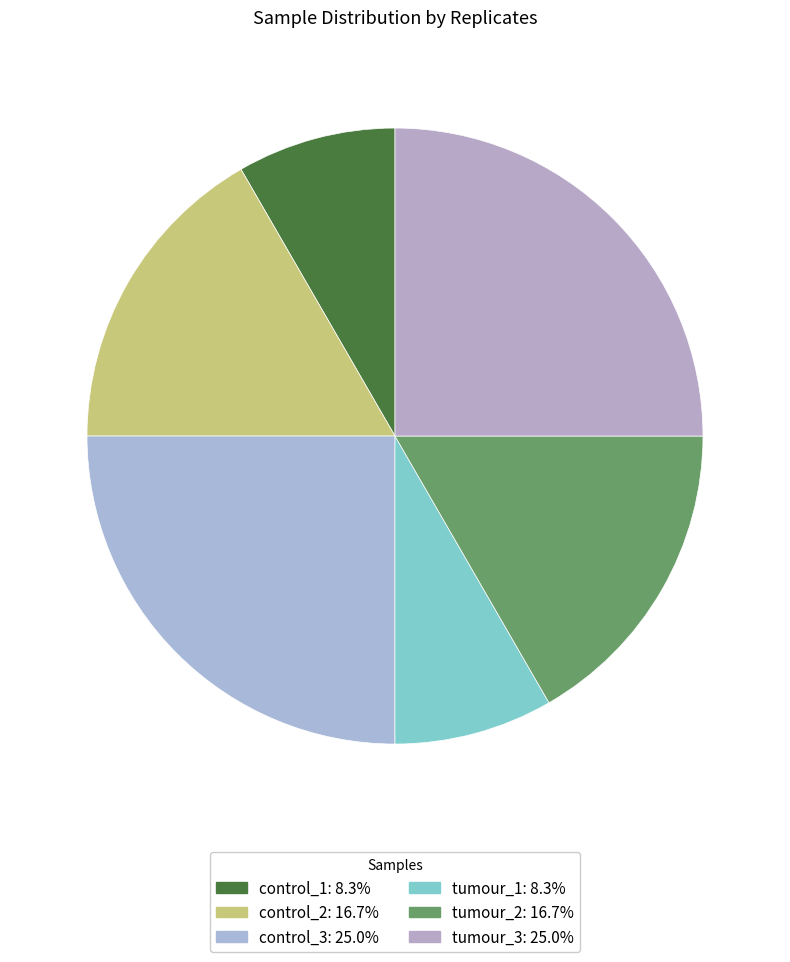

Which category has the smallest portion of the pie?

control_1